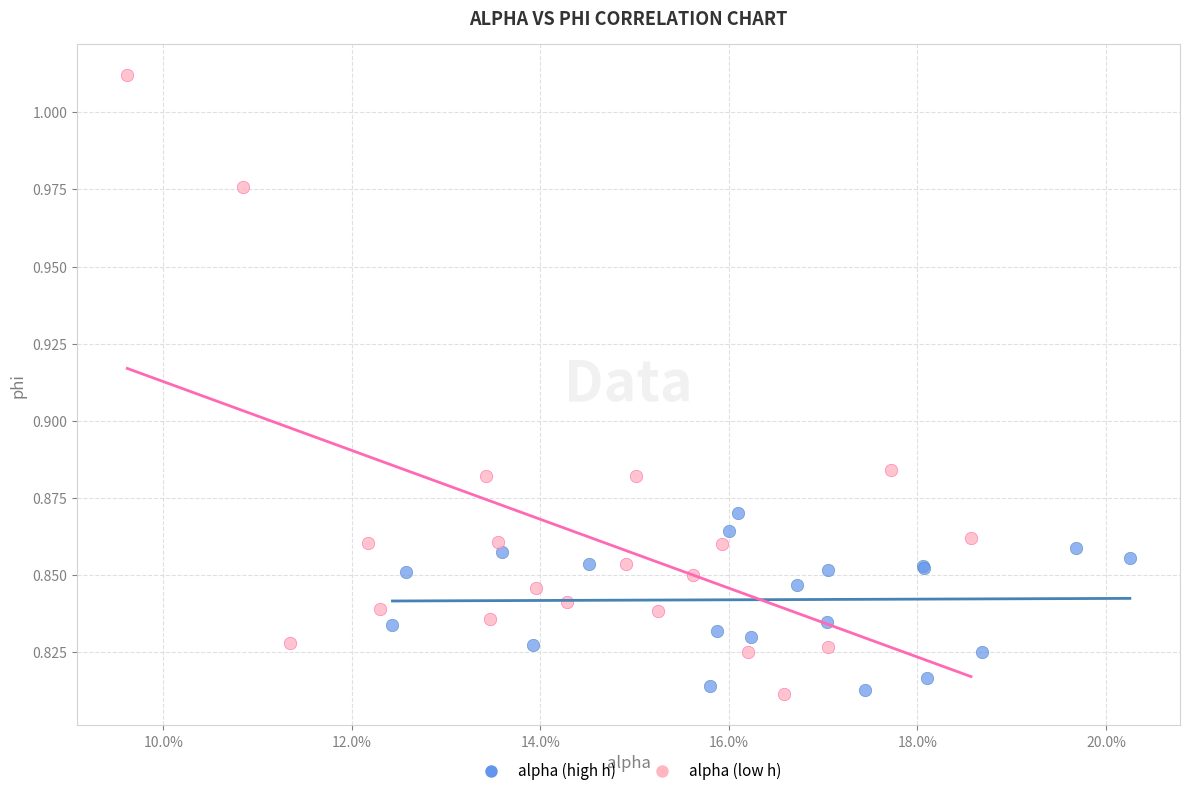

Which series has the largest Y range (max minus min)?

alpha (low h)